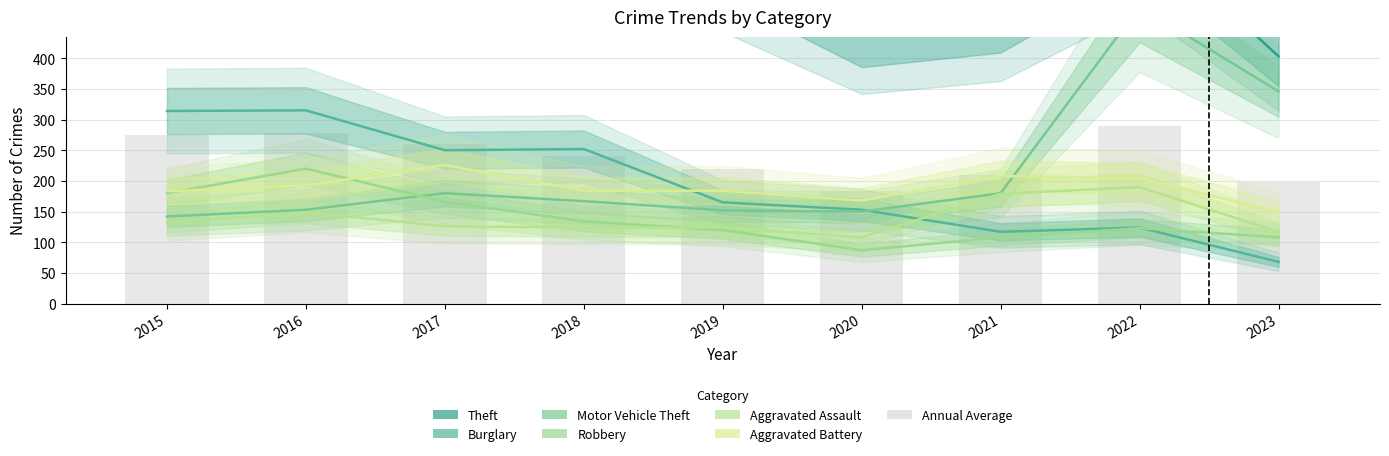

At which label does Robbery first exceed 123?

2015